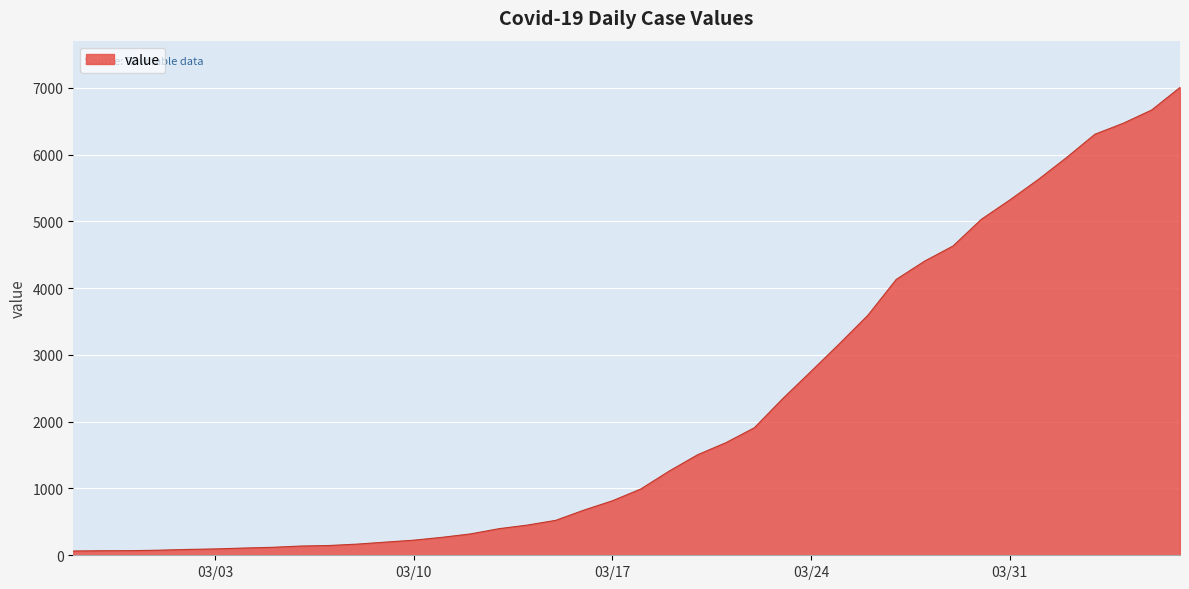

What is the greatest value displayed?

7004